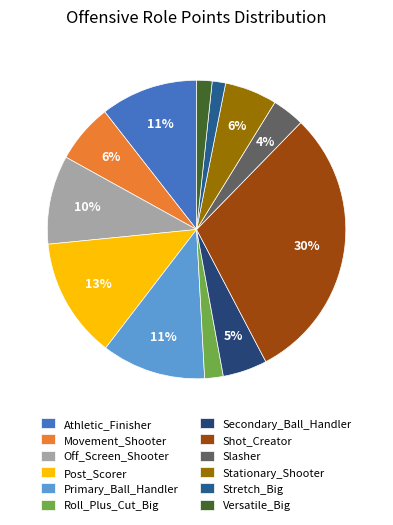

Rank the categories by value from highest to lowest.

Shot_Creator, Post_Scorer, Primary_Ball_Handler, Athletic_Finisher, Off_Screen_Shooter, Movement_Shooter, Stationary_Shooter, Secondary_Ball_Handler, Slasher, Roll_Plus_Cut_Big, Versatile_Big, Stretch_Big